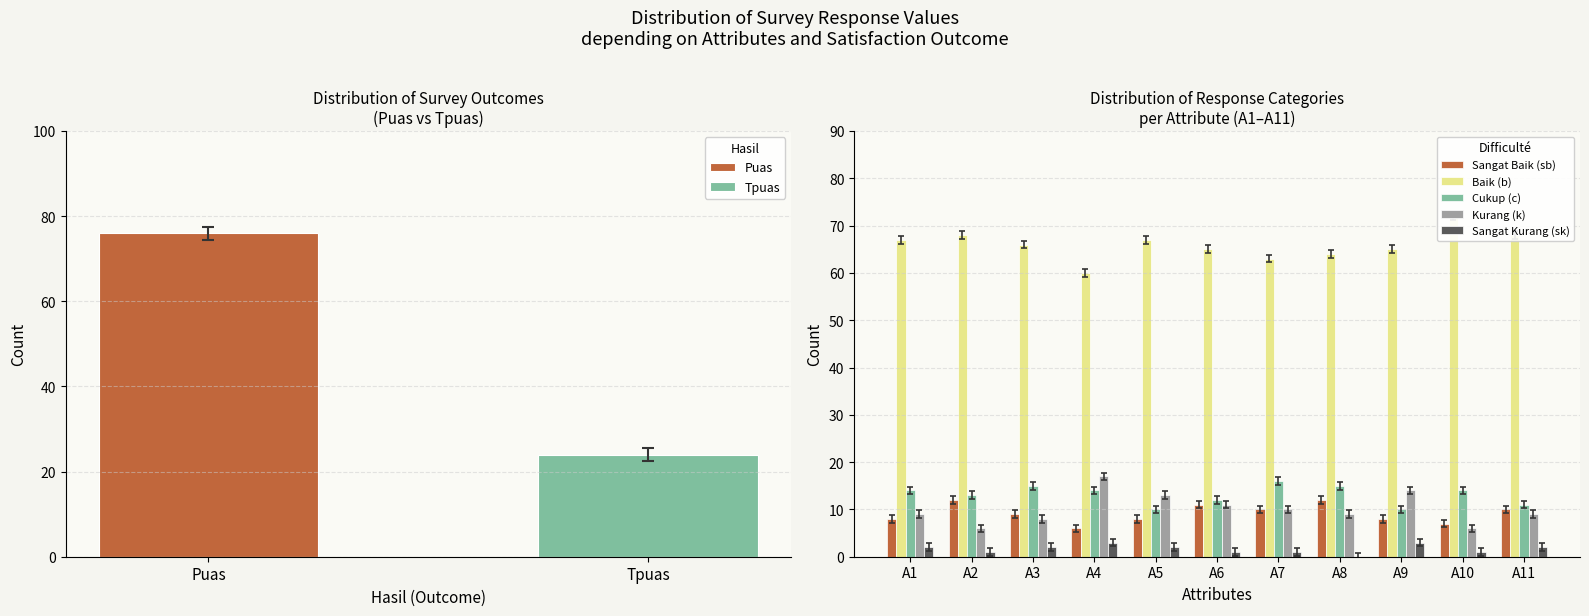

What is the highest value of the Puas series?

76